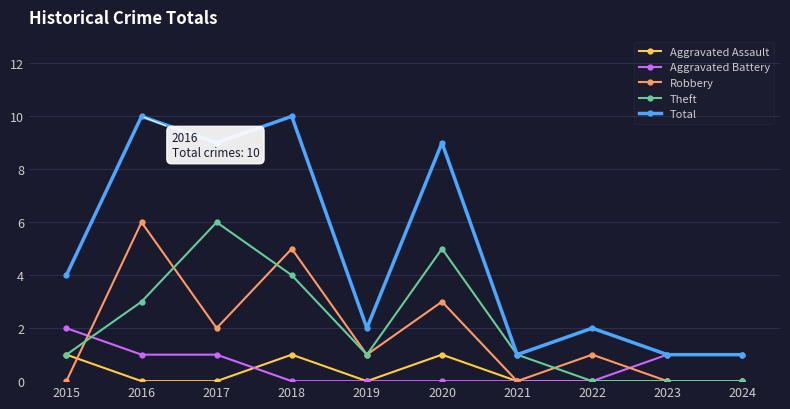

What is the difference between the highest and lowest values at 2016?

10